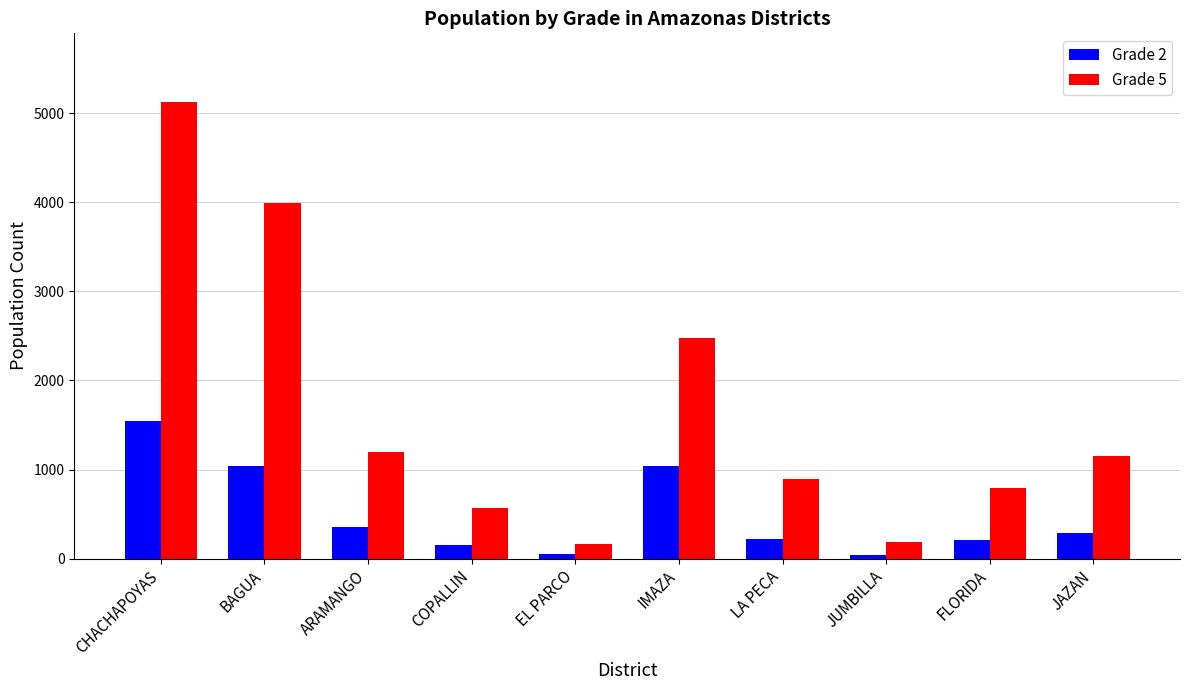

What are all the series names shown in the legend?

Grade 2, Grade 5